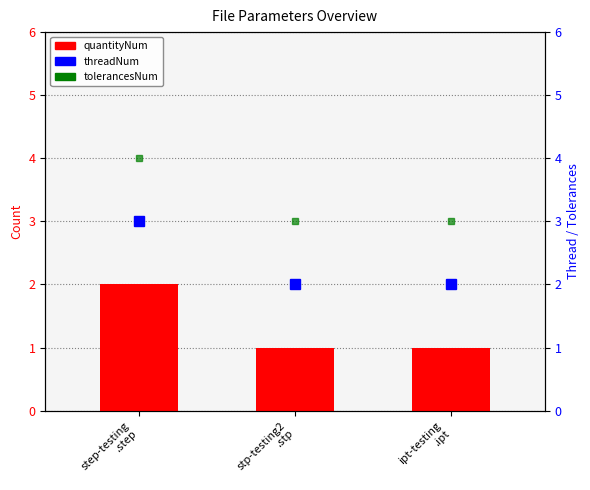

What is the label of the 3rd bar from the left?

ipt-testing
.ipt